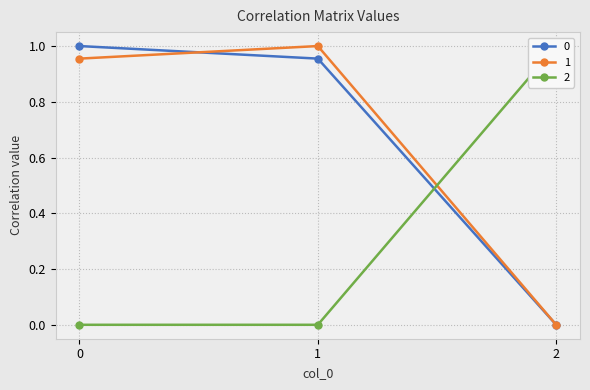

Reading right to left, what are all the values shown in this chart?

0: 2=0.0	1=1.0	0=1.0
1: 2=0.0	1=1.0	0=1.0
2: 2=1.0	1=0.0	0=0.0